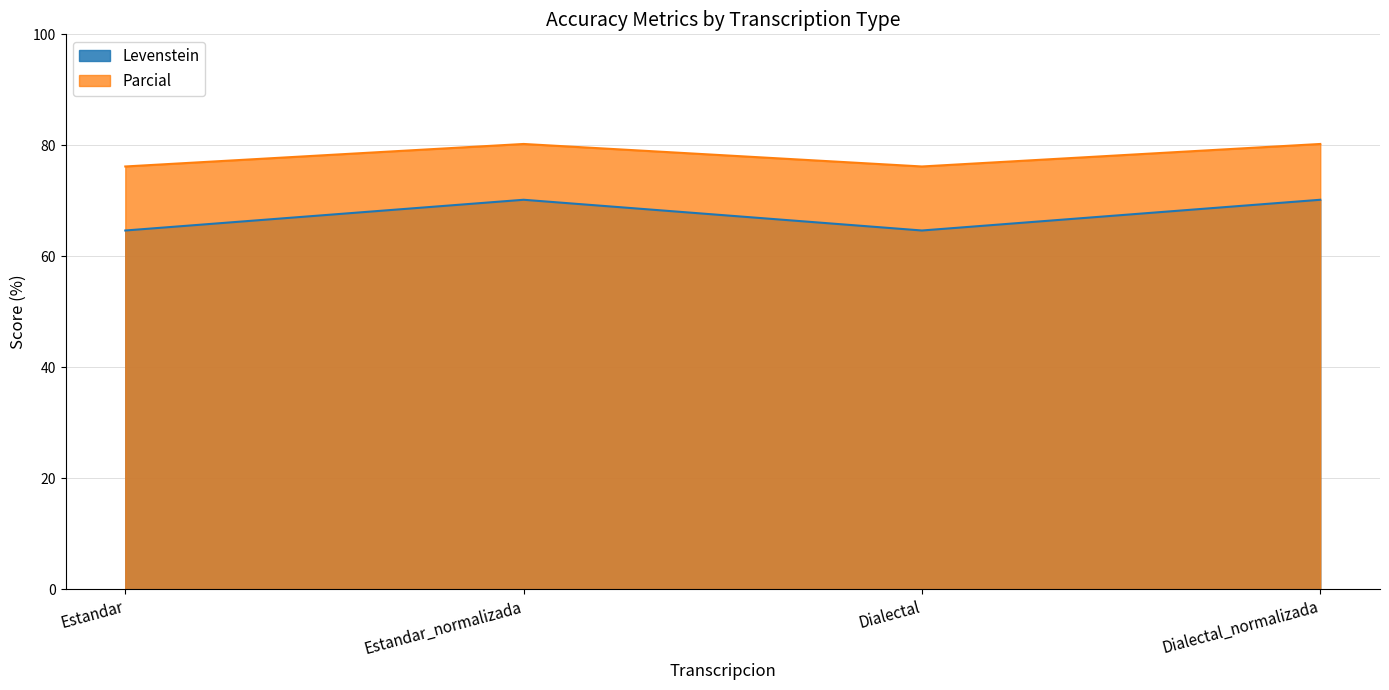

What is the difference between the highest and lowest values at Dialectal_normalizada?

10.1